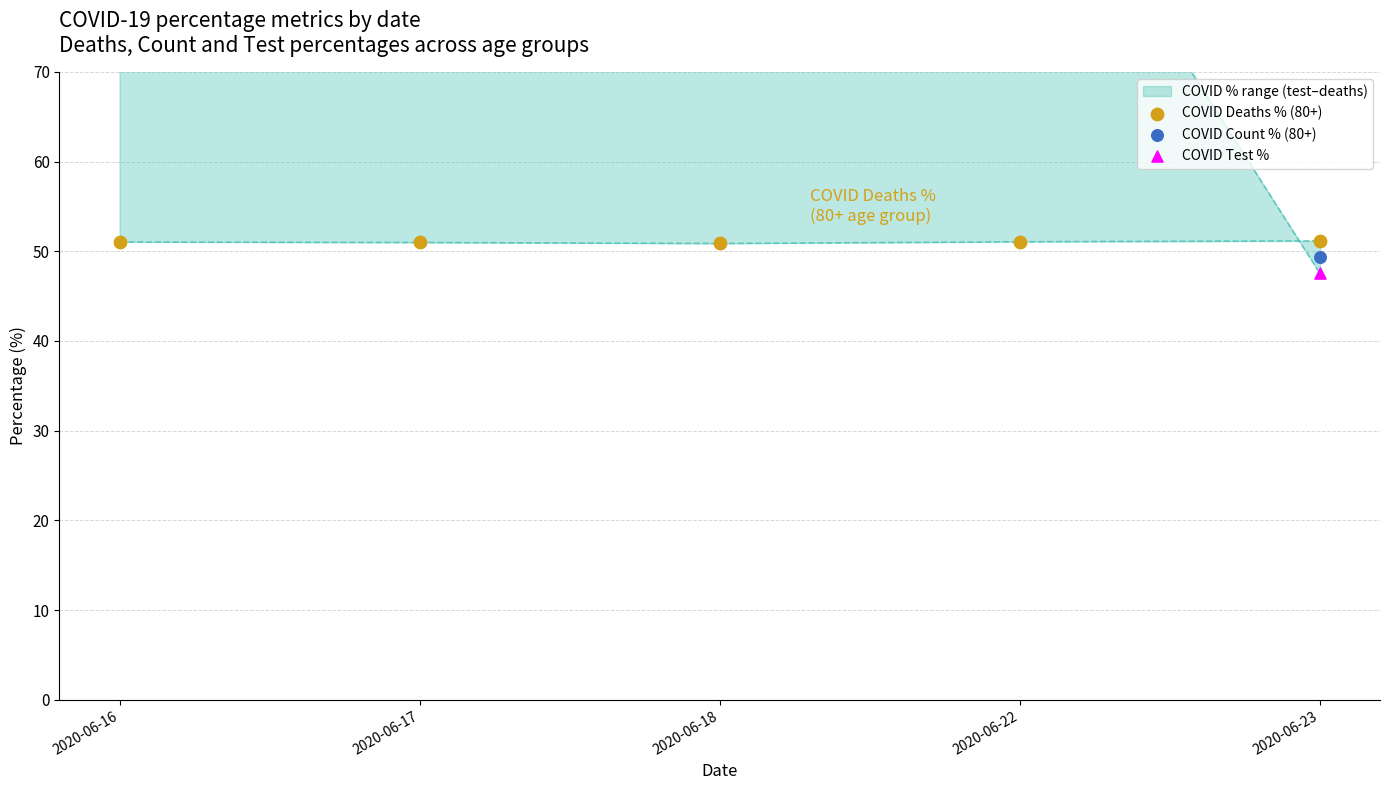

Which series has the largest total across all categories?

COVID Count % (80+)